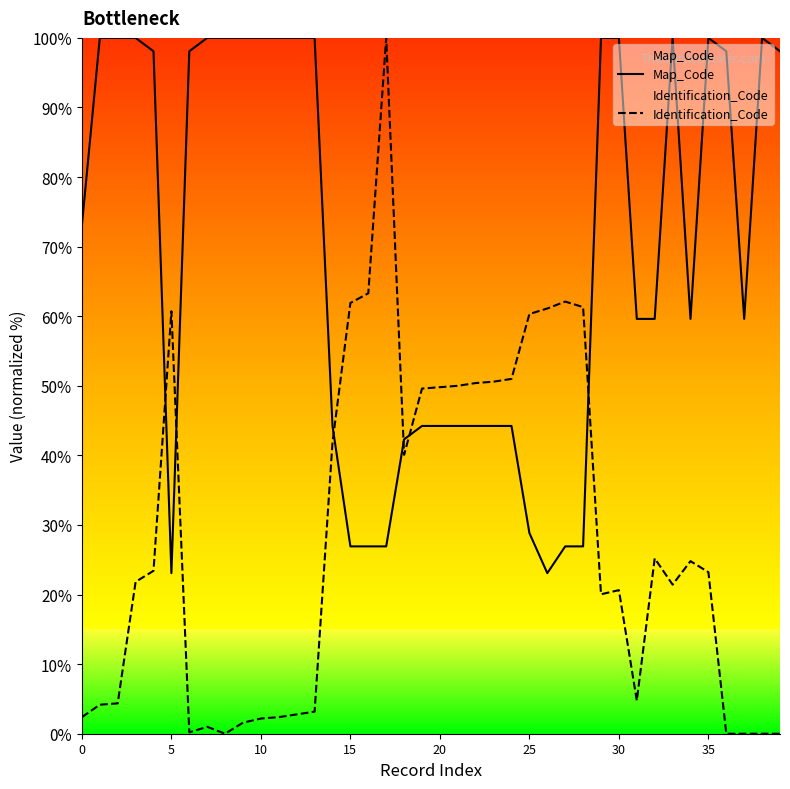

Rank the series by their maximum value, from highest to lowest.

Map_Code, Identification_Code